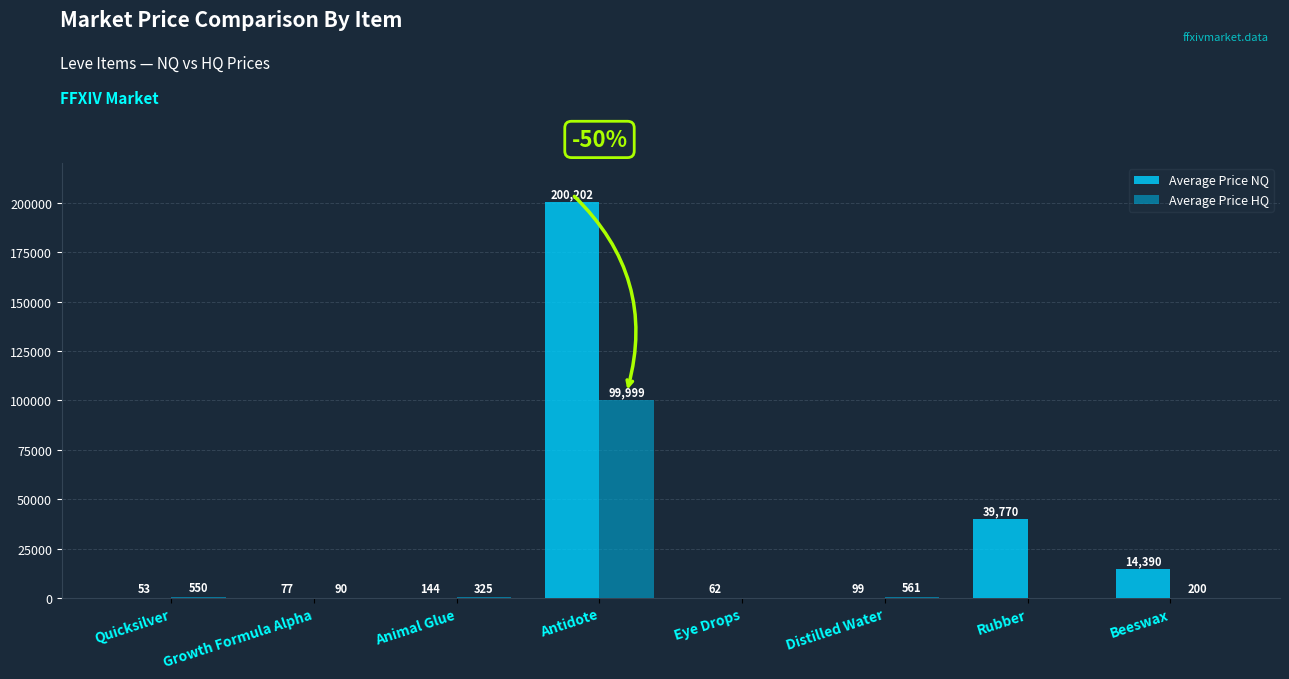

Where does the Average Price HQ series first go above 325?

Quicksilver